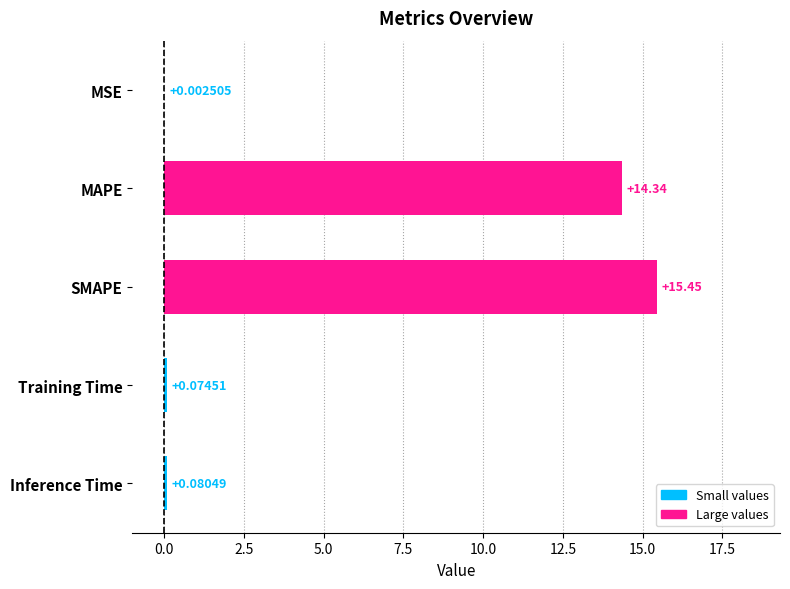

At which category does the chart reach its peak across all series?

SMAPE